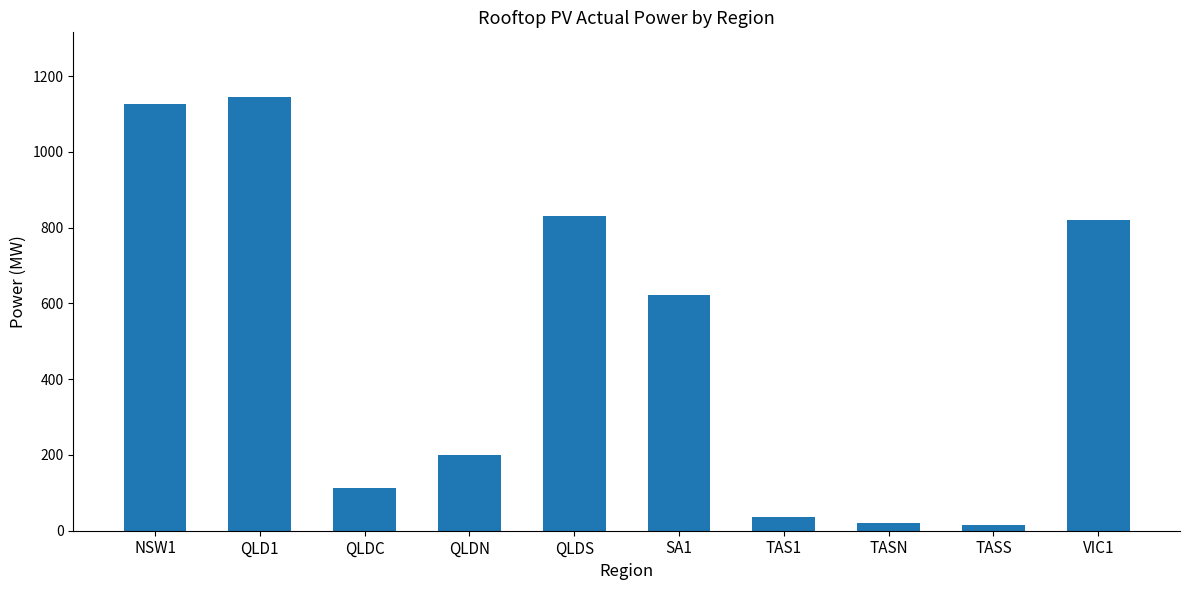

Is it true that the value at QLDC is 32.8?

False